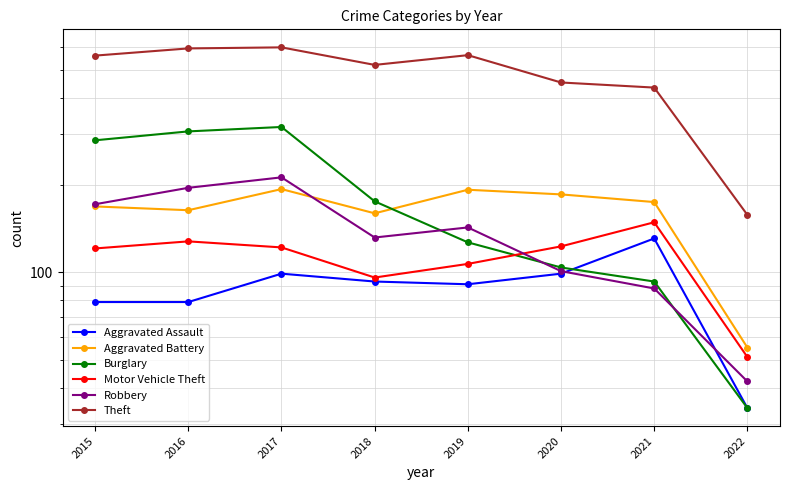

Reading right to left, what are all the values shown in this chart?

Aggravated Assault: 2022=34	2021=131	2020=99	2019=91	2018=93	2017=99	2016=79	2015=79
Aggravated Battery: 2022=55	2021=175	2020=186	2019=193	2018=160	2017=194	2016=164	2015=169
Burglary: 2022=34	2021=93	2020=104	2019=127	2018=176	2017=318	2016=307	2015=286
Motor Vehicle Theft: 2022=51	2021=149	2020=123	2019=107	2018=96	2017=122	2016=128	2015=121
Robbery: 2022=42	2021=88	2020=101	2019=143	2018=132	2017=213	2016=196	2015=172
Theft: 2022=158	2021=435	2020=453	2019=563	2018=521	2017=599	2016=594	2015=561